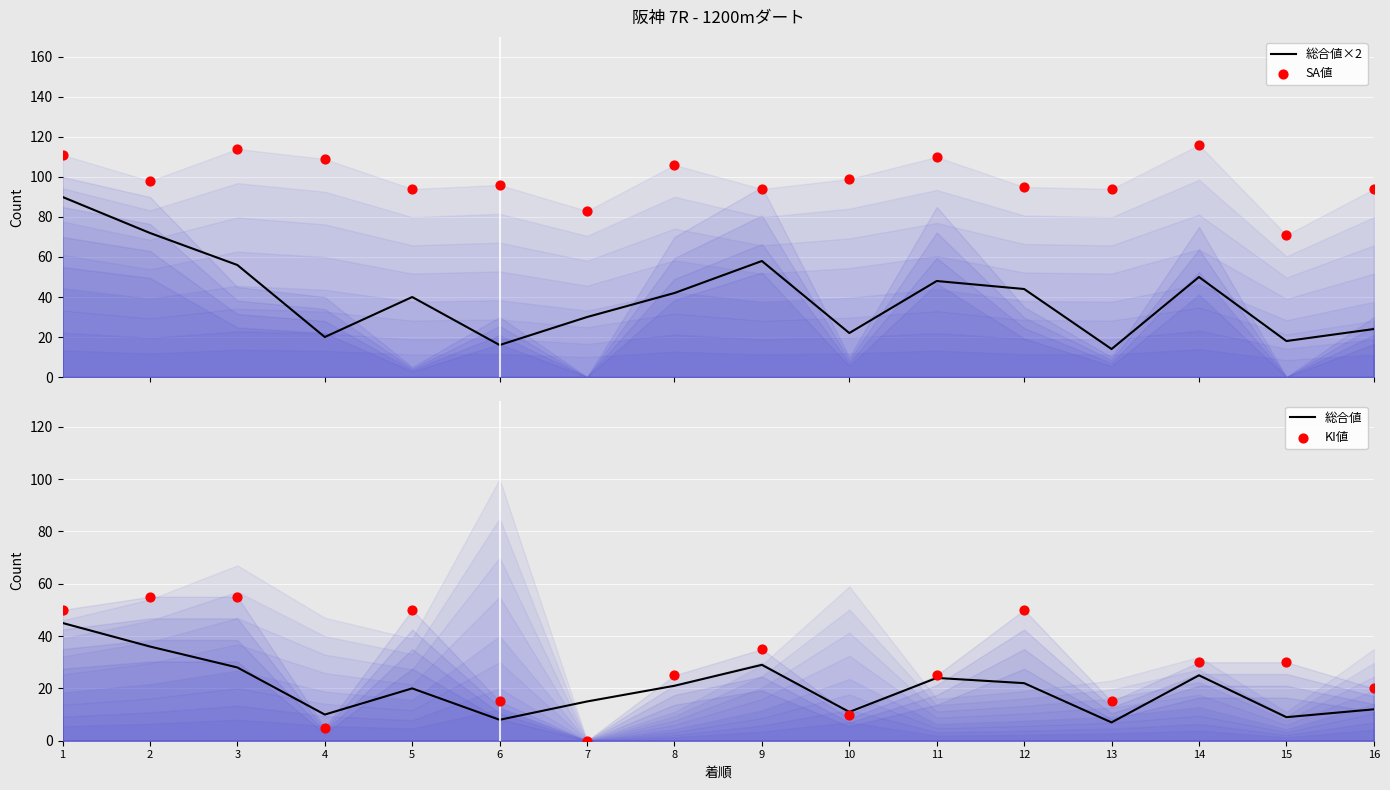

Which series has the widest spread of Y values?

総合値×2